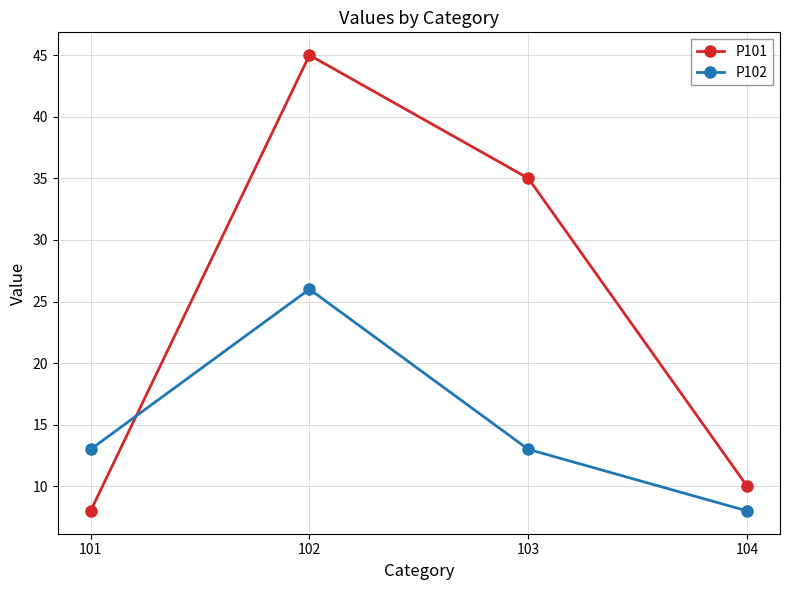

Rank the series at 102 from highest to lowest value.

P101, P102